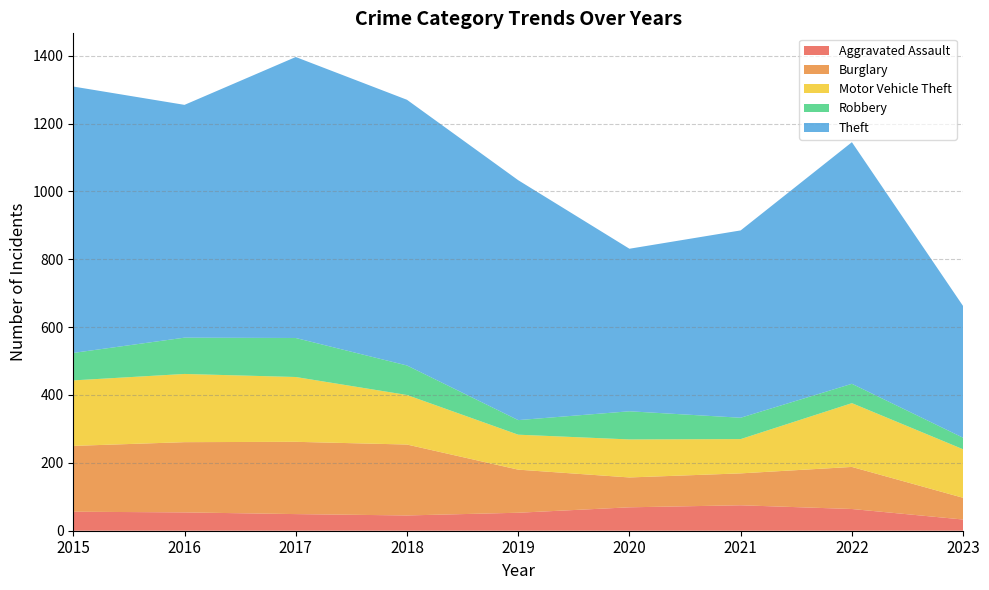

Reading left to right, transcribe all the data shown in this chart.

Aggravated Assault: 56	54	49	45	53	69	75	64	33
Burglary: 194	207	213	209	127	88	94	124	64
Motor Vehicle Theft: 193	201	191	146	103	112	101	188	143
Robbery: 81	107	115	87	43	83	63	57	34
Theft: 785	686	828	783	707	479	552	712	388